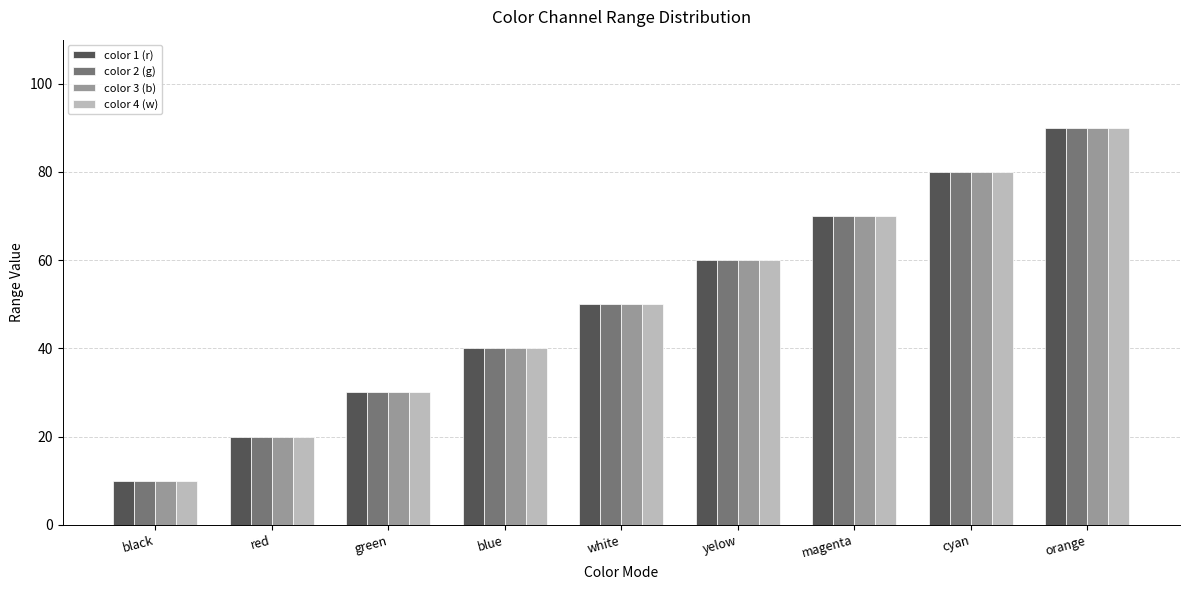

Count the color 2 (g) values in the range 30 to 70.

5